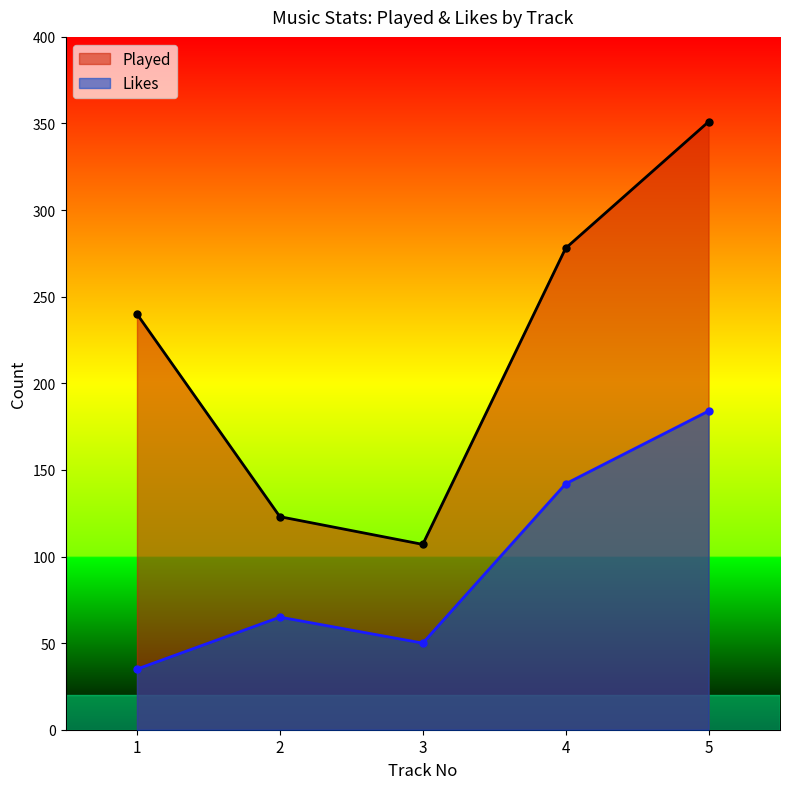

Rank the series by their average value, from lowest to highest.

Likes, Played